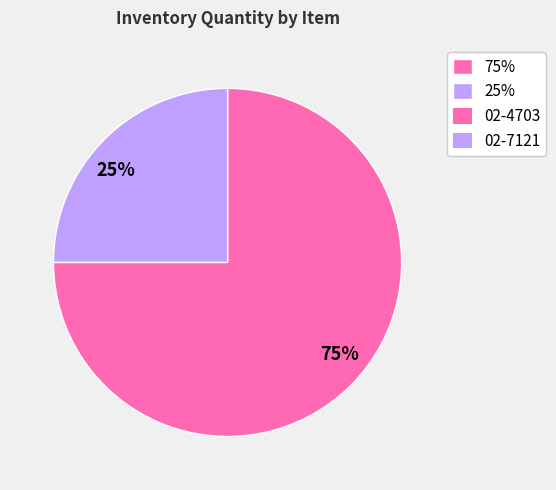

Count the number of slices in the pie.

2